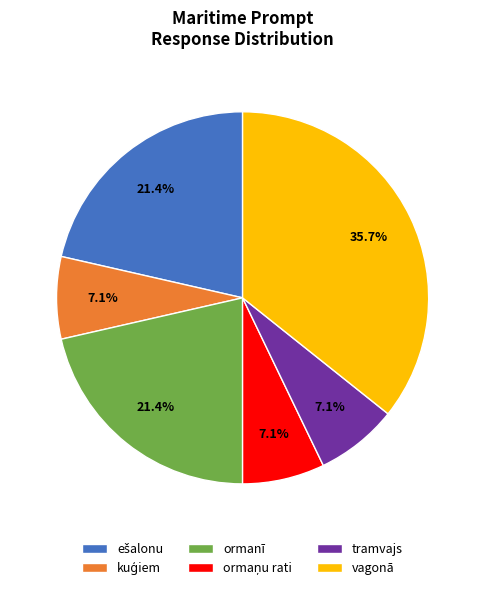

What percentage do vagonā and tramvajs together represent?

42.9%